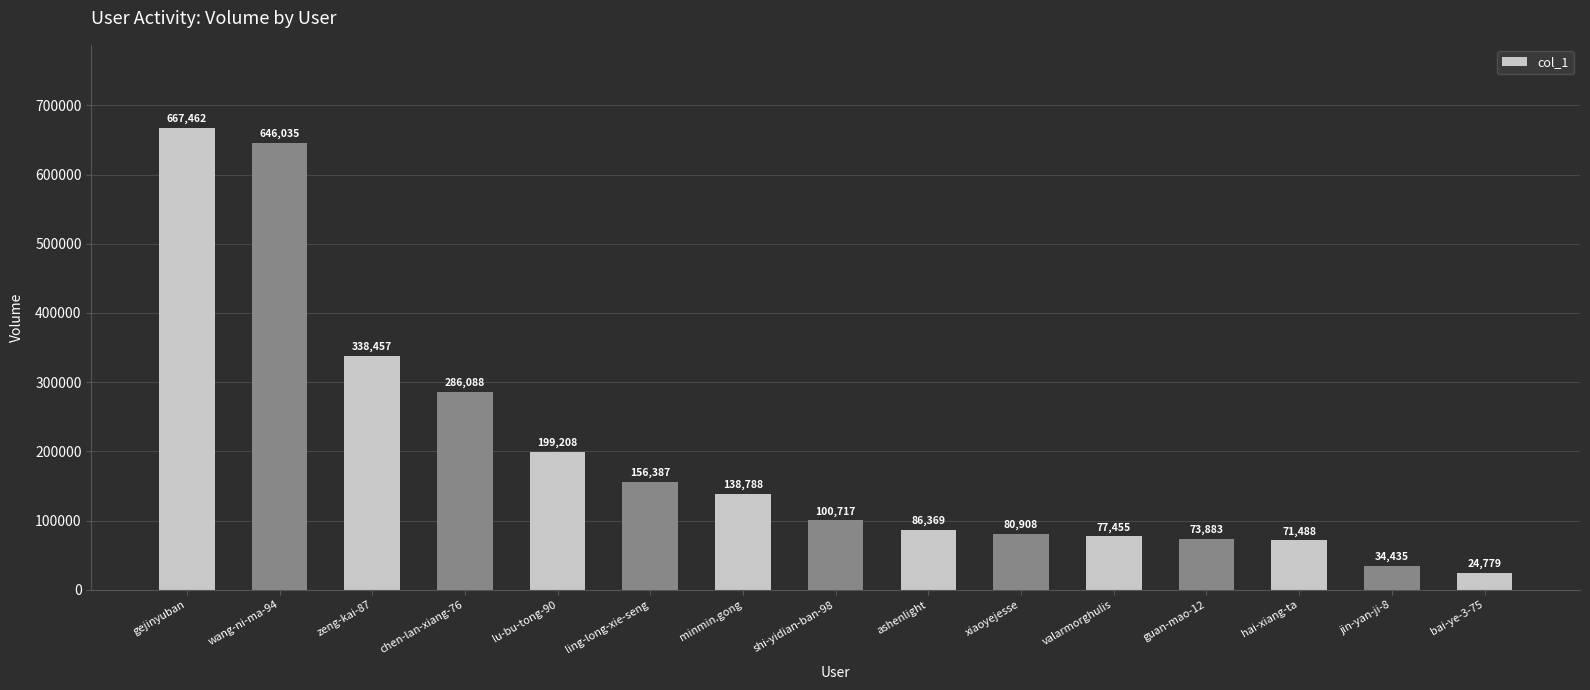

List the labels in order of value, smallest first.

bai-ye-3-75, jin-yan-ji-8, hai-xiang-ta, guan-mao-12, valarmorghulis, xiaoyejesse, ashenlight, shi-yidian-ban-98, minmin.gong, ling-long-xie-seng, lu-bu-tong-90, chen-lan-xiang-76, zeng-kai-87, wang-ni-ma-94, gejinyuban